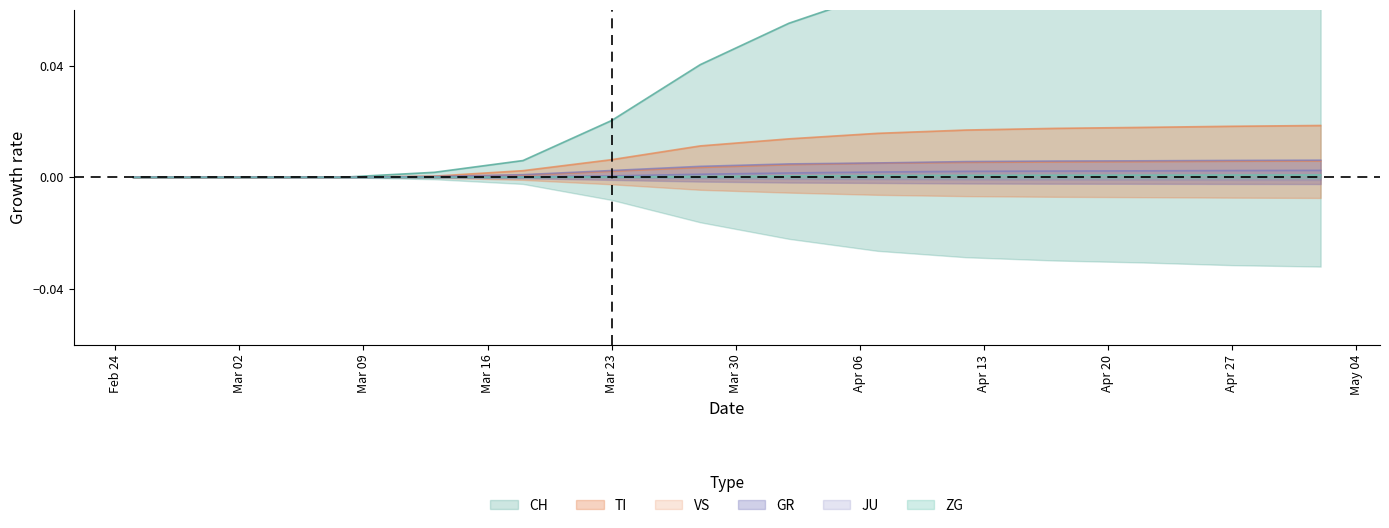

List the series in order of their peak value, highest first.

CH, TI, GR, VS, JU, ZG